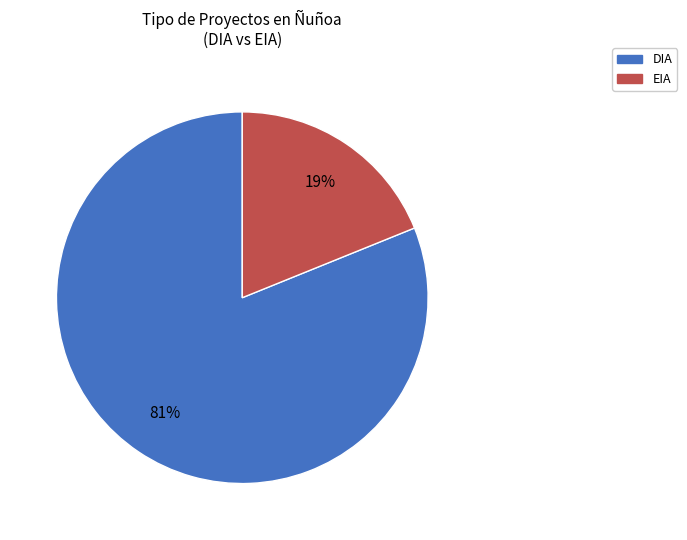

Combined, do DIA and EIA account for over 50%?

Yes